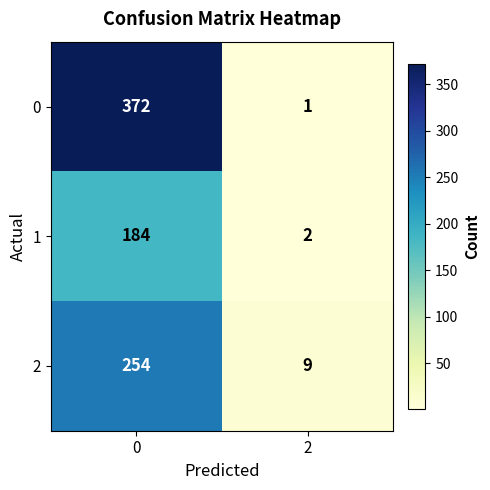

Reading left to right, list all the values displayed in this chart.

0: 372	1
1: 184	2
2: 254	9